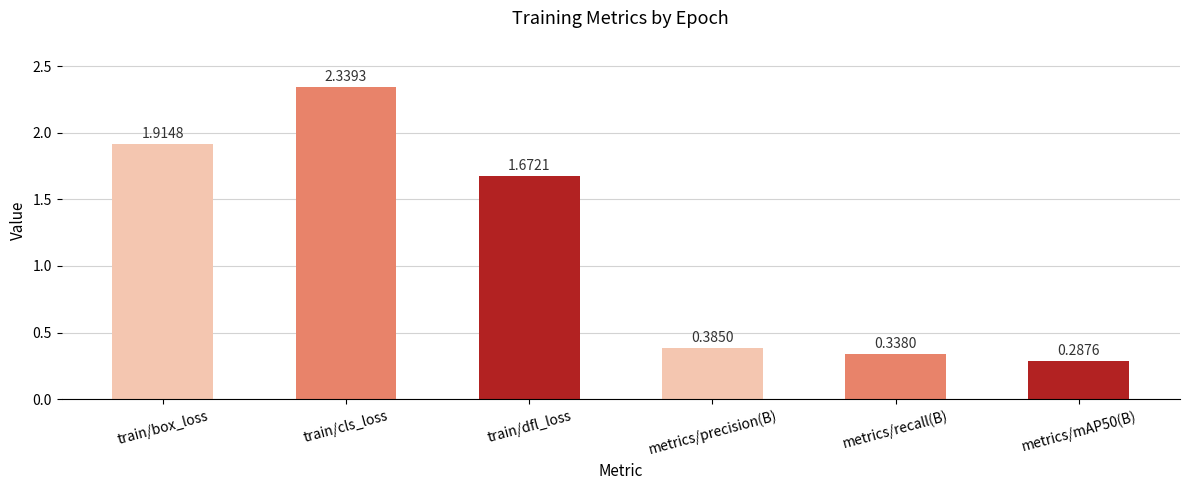

True or false: the data shows 0.5 at metrics/recall(B).

False